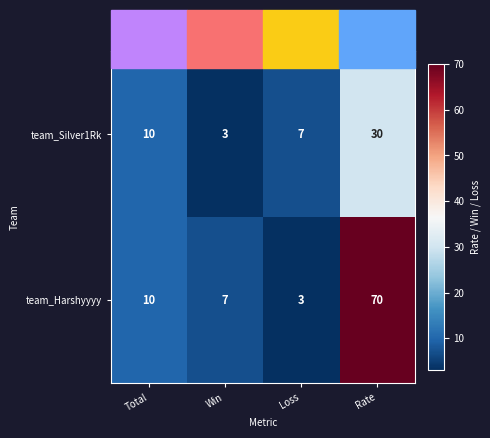

What is the maximum value shown in the chart?

70